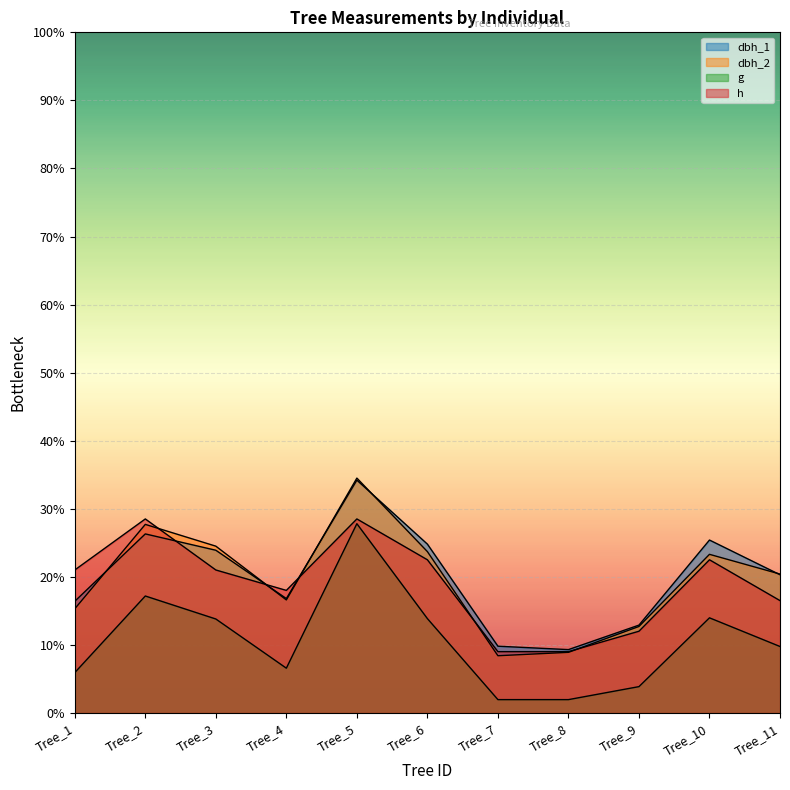

How many data points in dbh_2 are above 204?

5